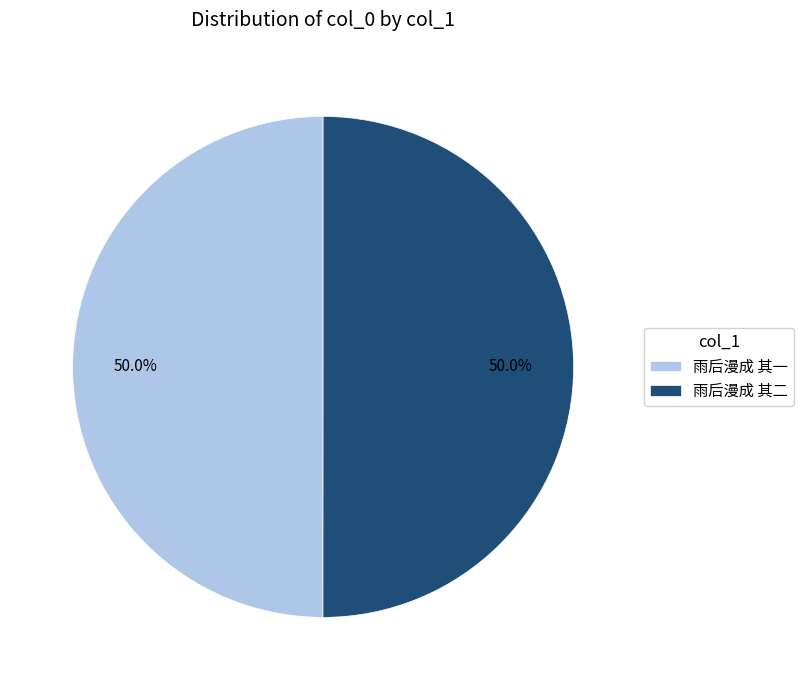

Combined, do 雨后漫成 其一 and 雨后漫成 其二 account for over 50%?

Yes